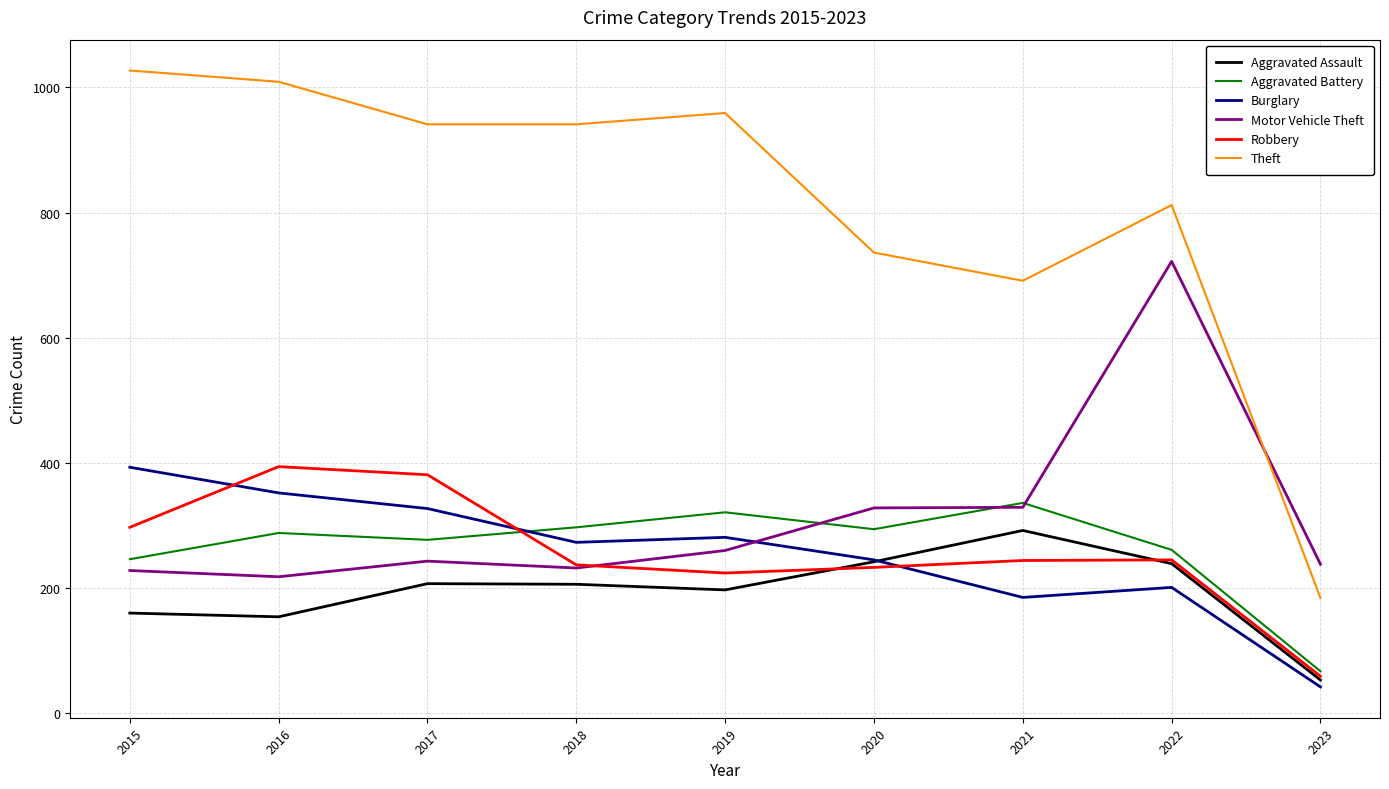

Where is the first local minimum for Robbery?

2019